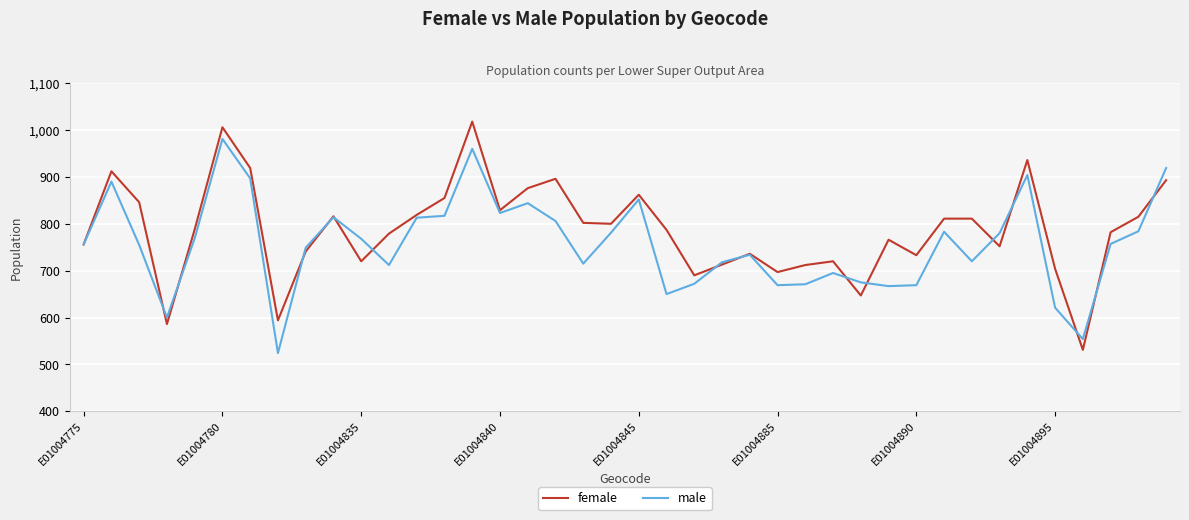

Which series has the largest total across all categories?

female